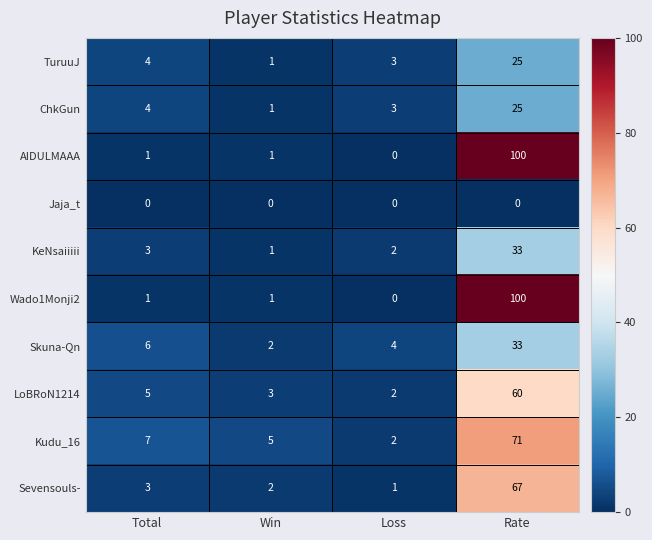

Which series changed the most between Total and Win?

Skuna-Qn